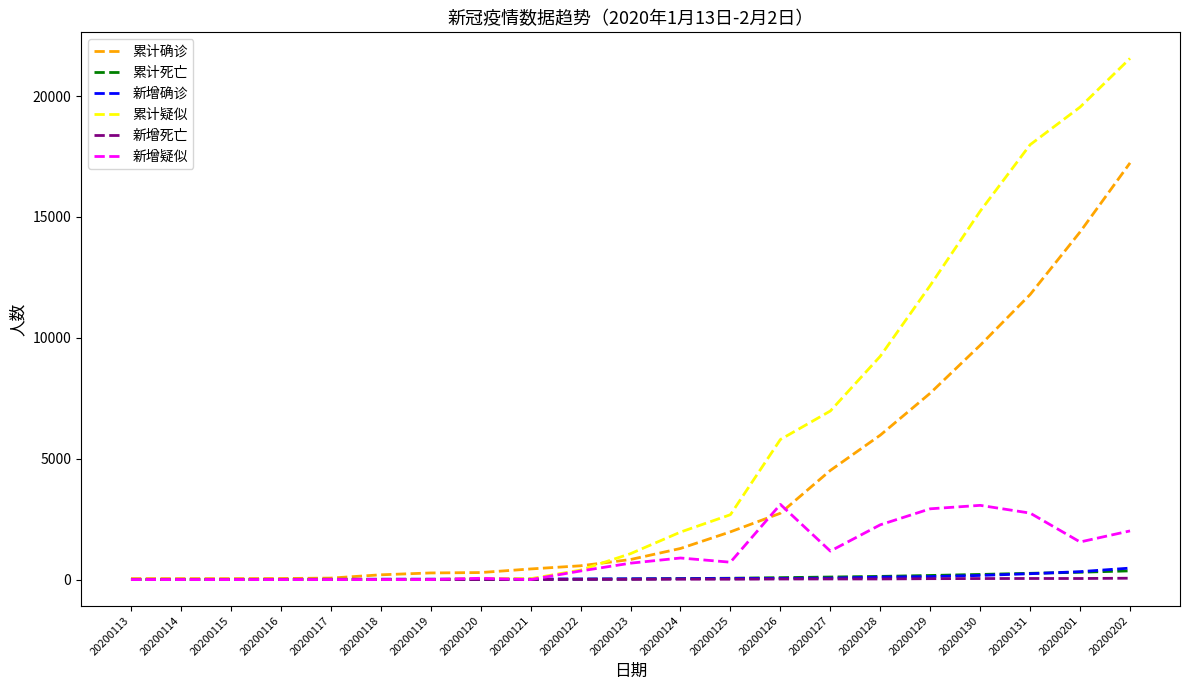

What is the difference between the 累计死亡 values at 20200126 and 20200201?

224